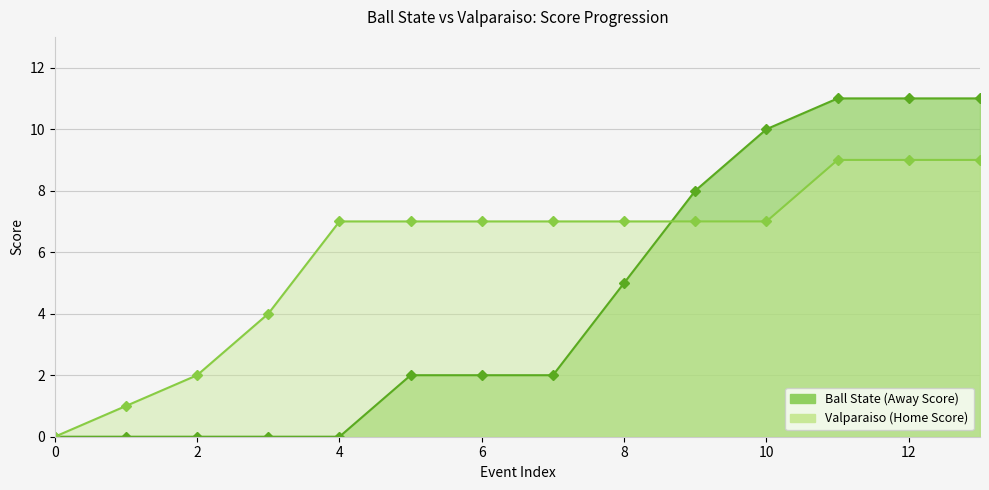

Is it true that Home Score equals 2 at 2?

True